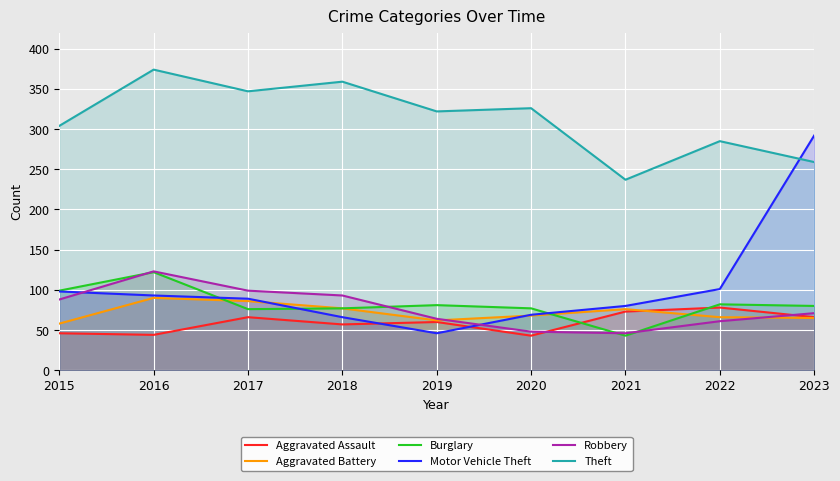

What is the difference between the maximum and second lowest values in the Burglary series?

46